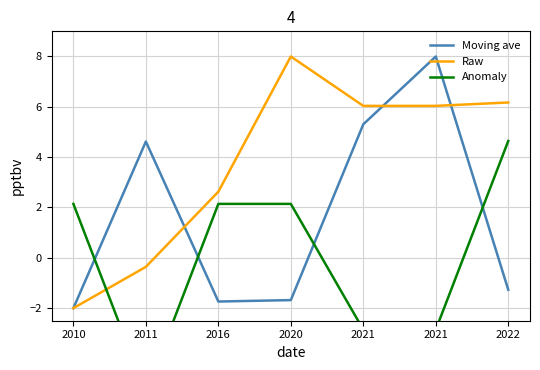

Does the chart have visible grid lines?

Yes